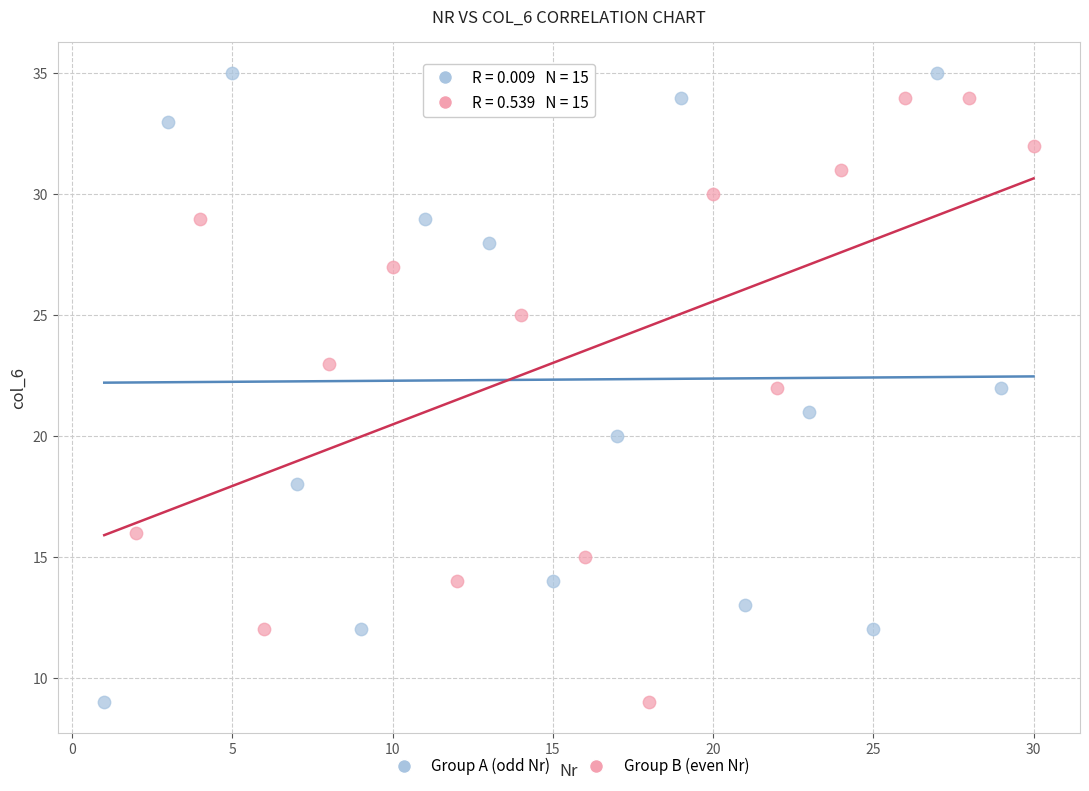

Which series has the widest spread of Y values?

Group A (odd Nr)